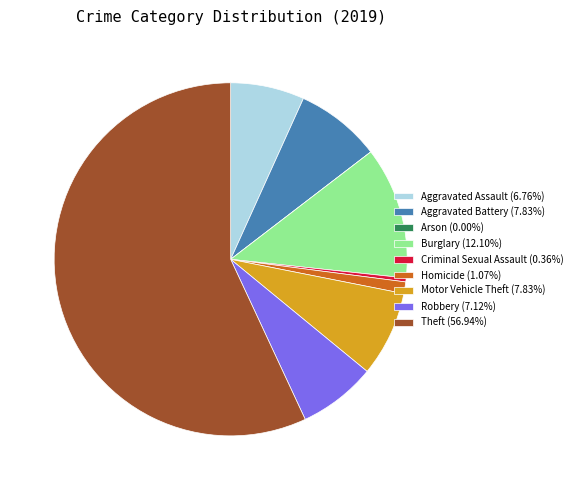

What is the ratio of the value at Aggravated Assault (6.76%) to the value at Homicide (1.07%)?

6.3